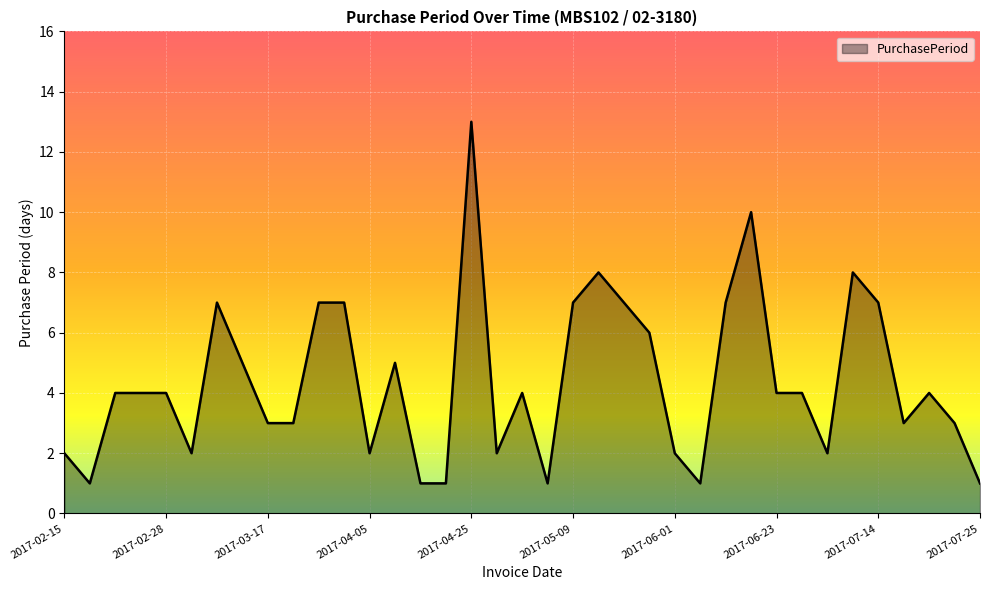

True or false: the data has more than 0 interior local peaks.

True